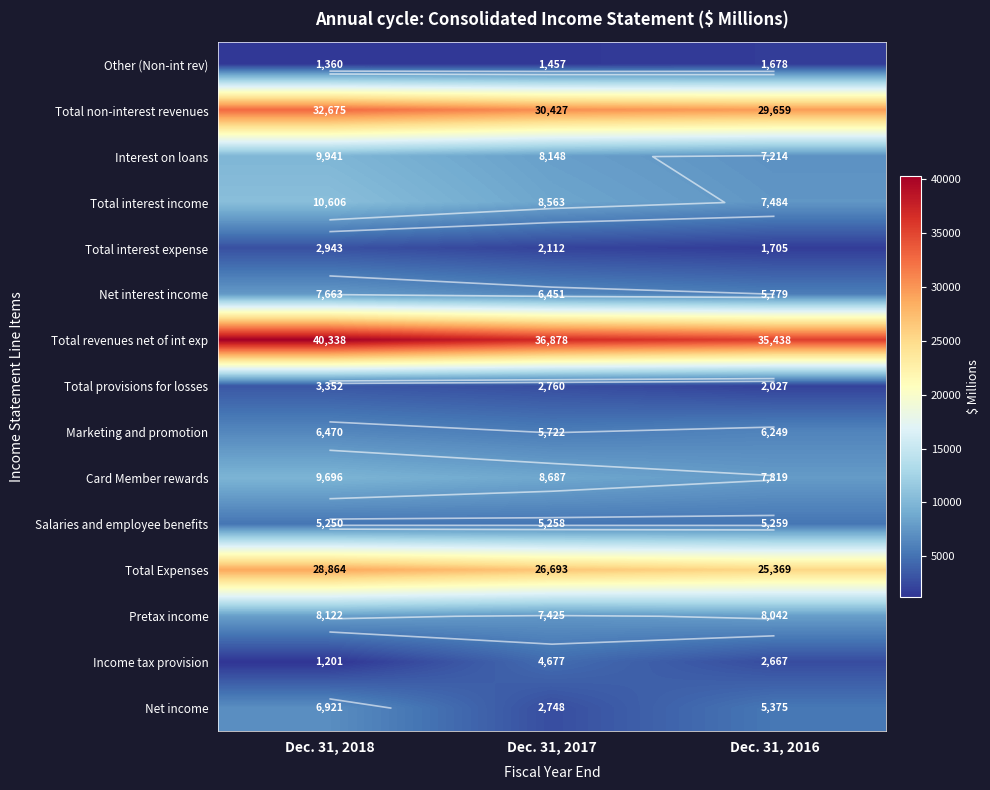

At which label does Total non-interest revenues reach its minimum?

Dec. 31, 2016